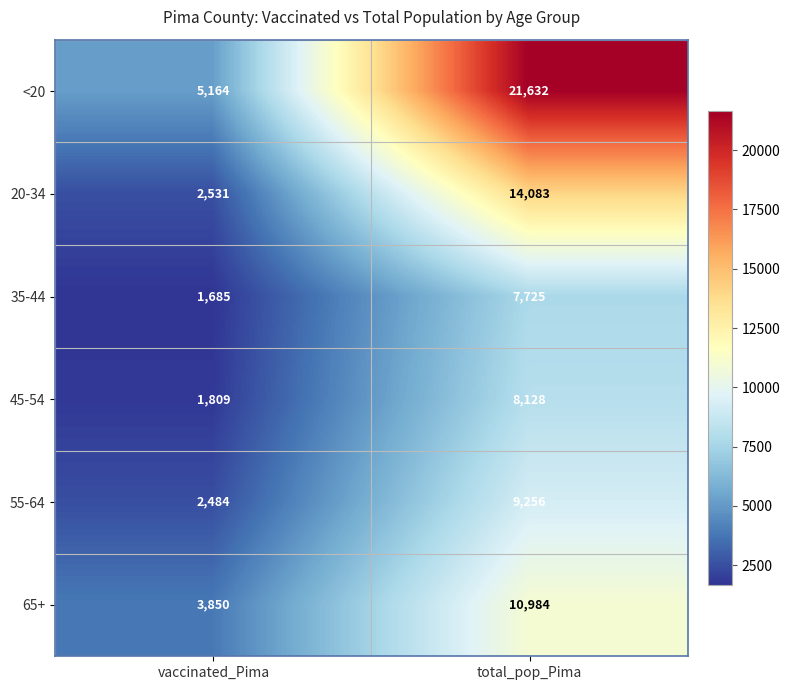

What is the greatest value displayed?

21632